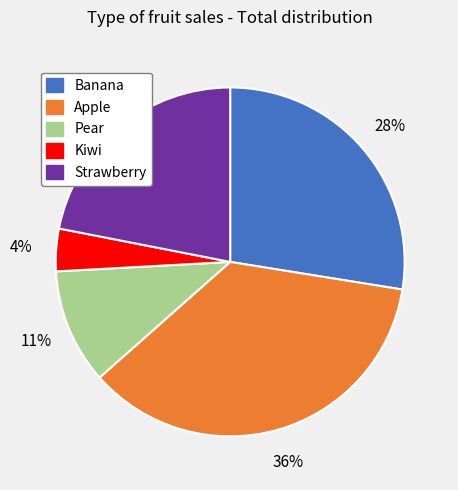

Do Pear and Banana together represent more than half of the pie?

No